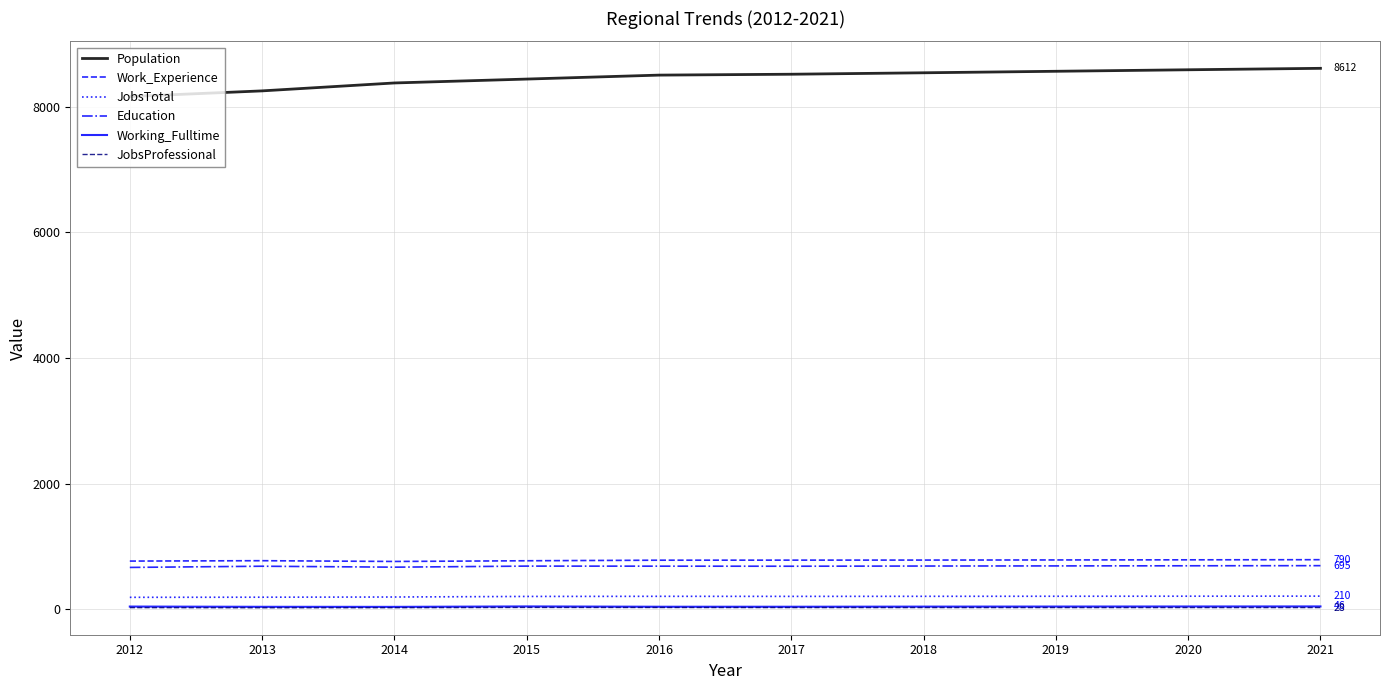

At how many categories does at least one series exceed 4164?

10